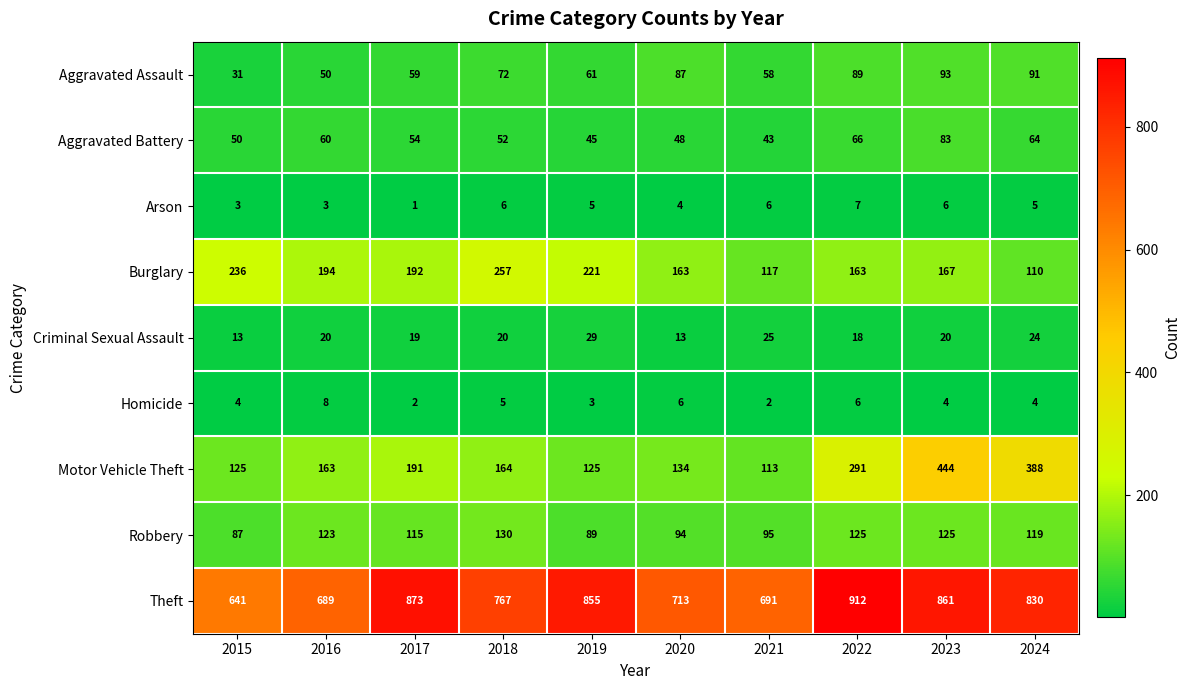

List the series in order of their peak value, lowest first.

Arson, Homicide, Criminal Sexual Assault, Aggravated Battery, Aggravated Assault, Robbery, Burglary, Motor Vehicle Theft, Theft